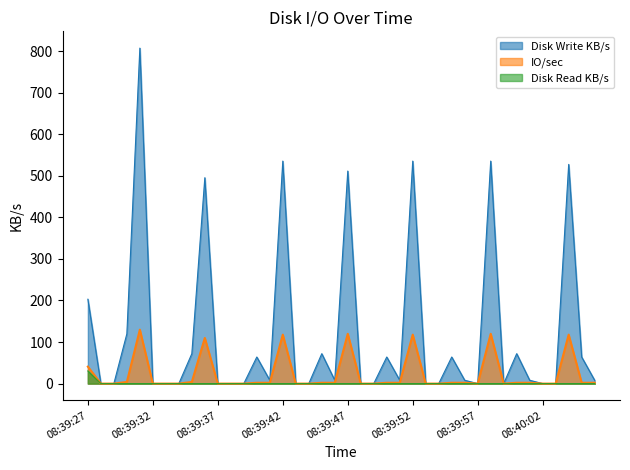

At which category does IO/sec reach its first local peak?

08:39:31